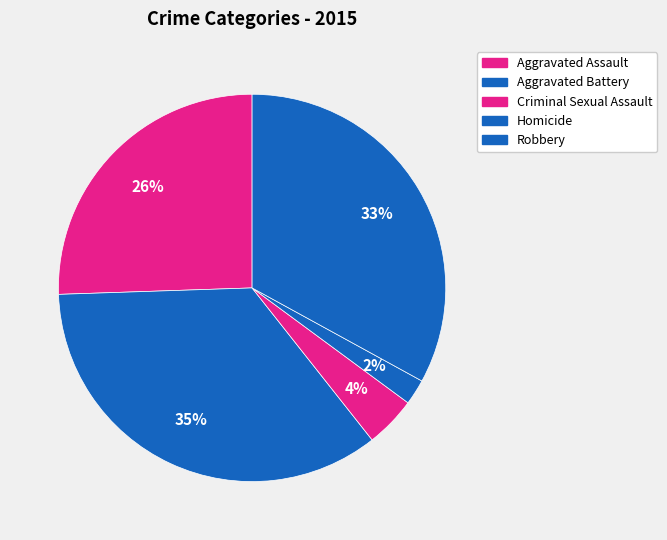

To the nearest percent, what is the average slice percentage?

20%